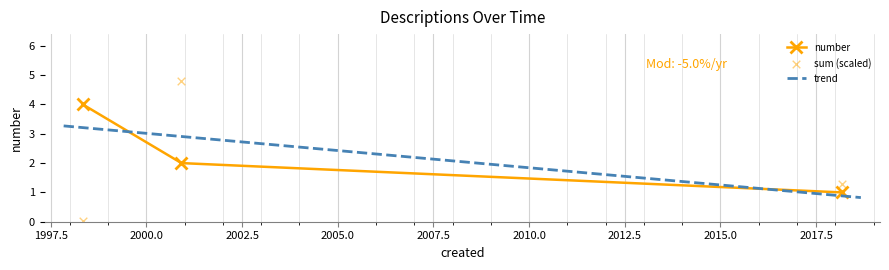

At how many categories does at least one series exceed 0?

3